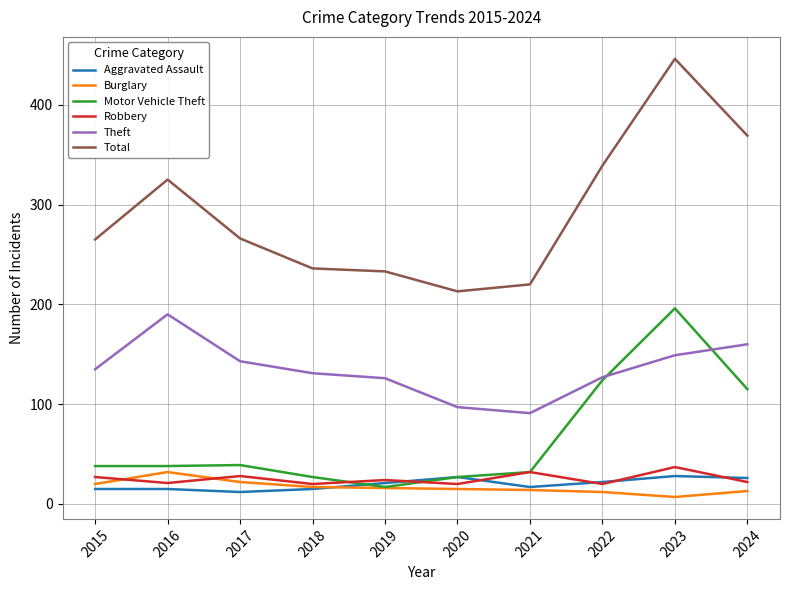

At which category is the sum across all series the highest?

2023